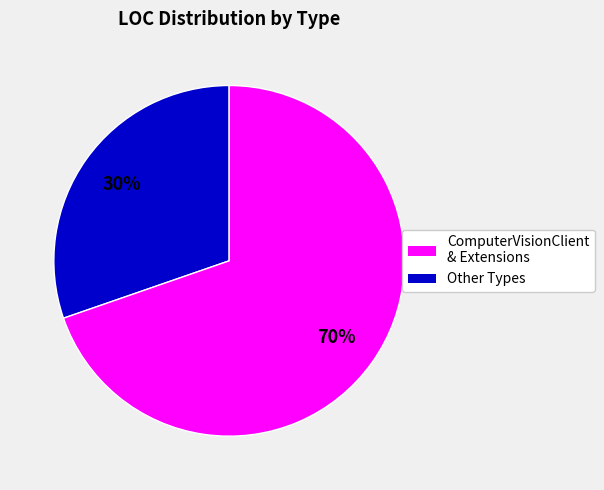

Count the number of slices in the pie.

2